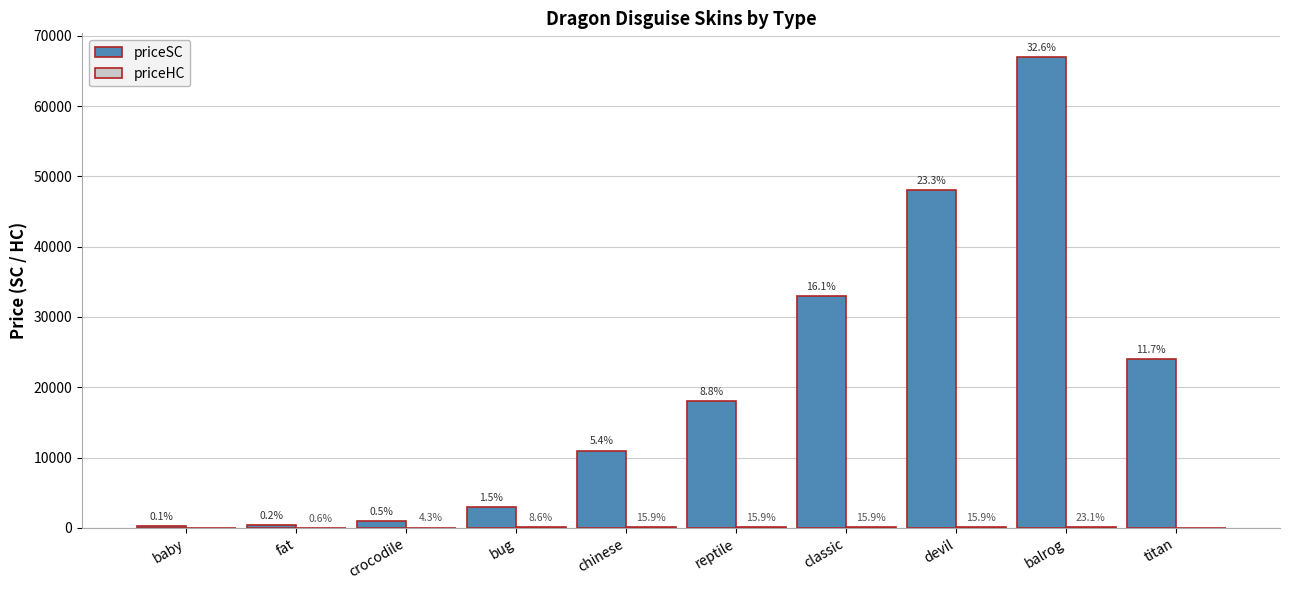

What is the difference between the priceSC values at chinese and crocodile?

10000